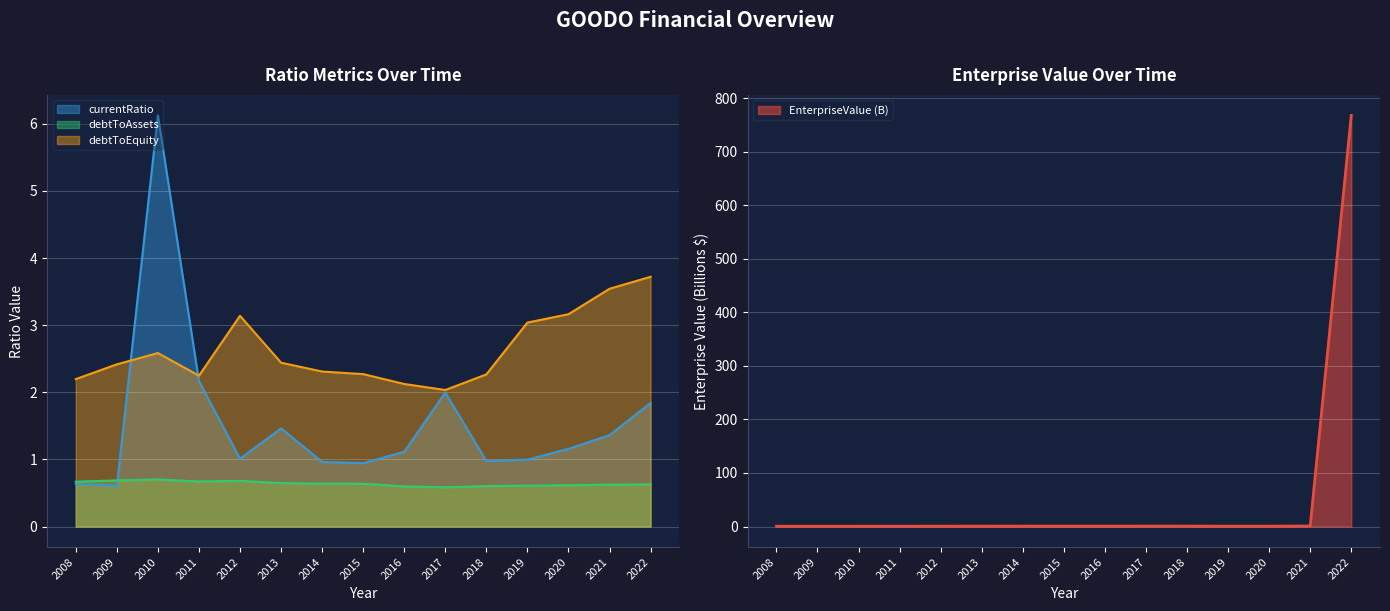

After their last crossing, which series has the higher values: debtToAssets or EnterpriseValue?

EnterpriseValue